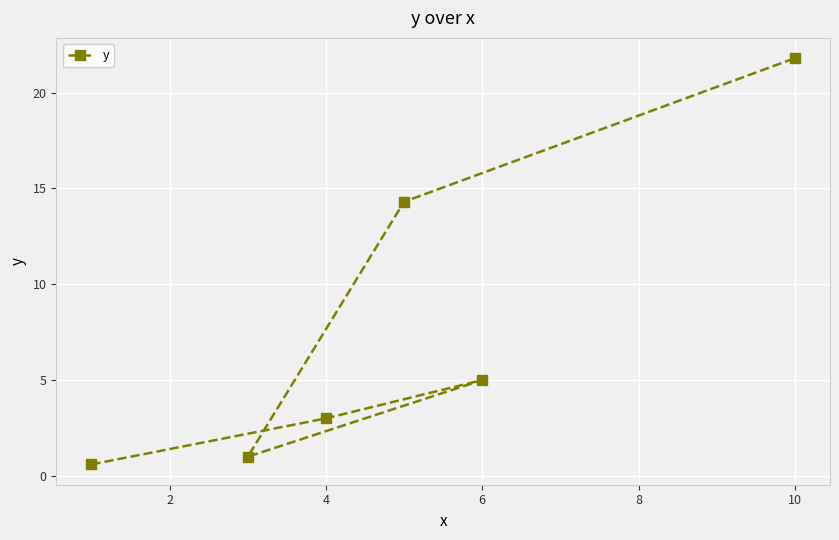

What is the minimum value shown in the chart?

0.6